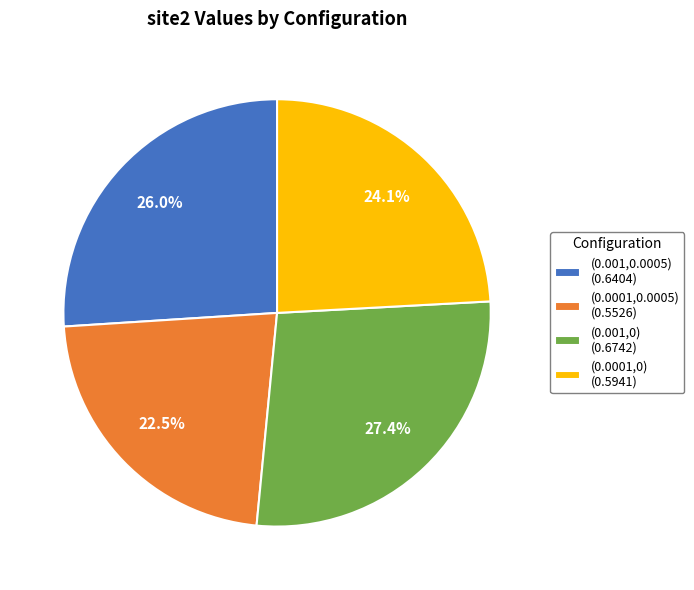

To the nearest percent, what is the difference between the largest and smallest slice percentages?

5%